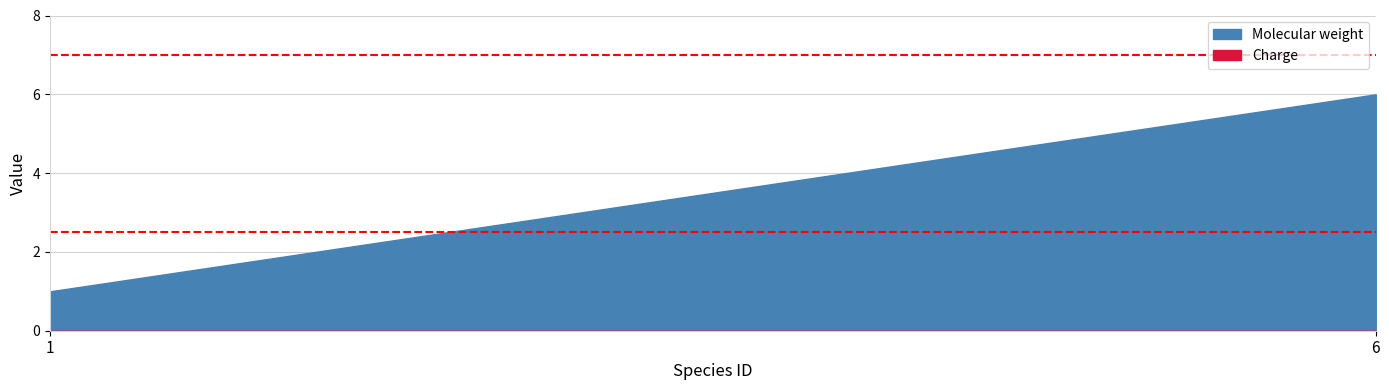

True or false: Molecular weight and Charge cross at least once.

False